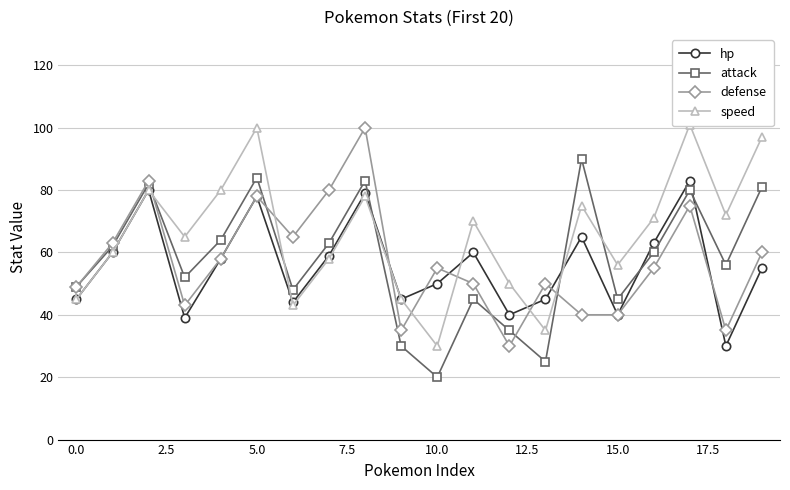

True or false: defense has a value of 21 at 0.0.

False